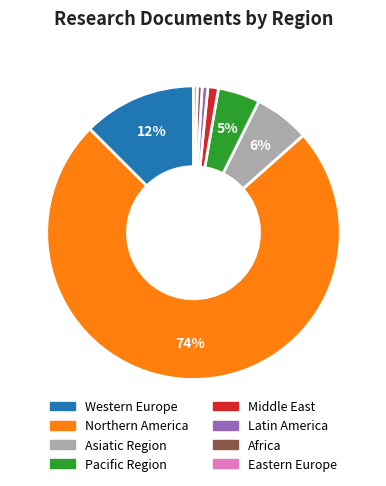

How many slices are in this pie chart?

8